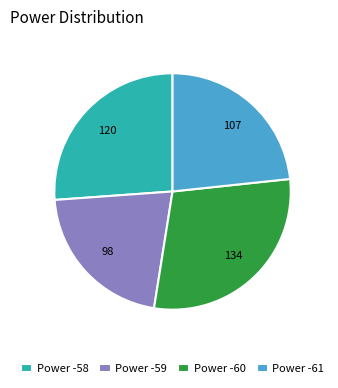

Which slice is the largest?

Power -60